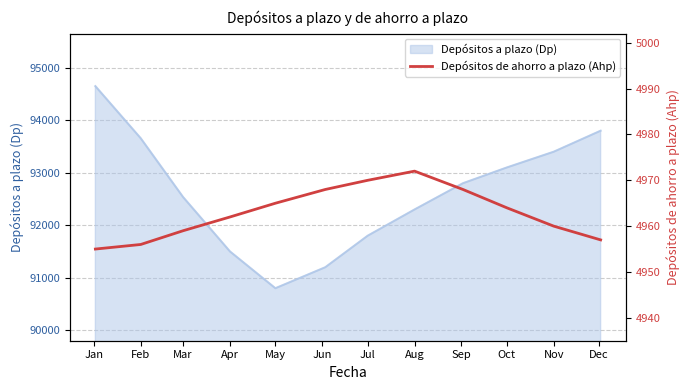

What is the maximum value for Depósitos a plazo (Dp)?

94649